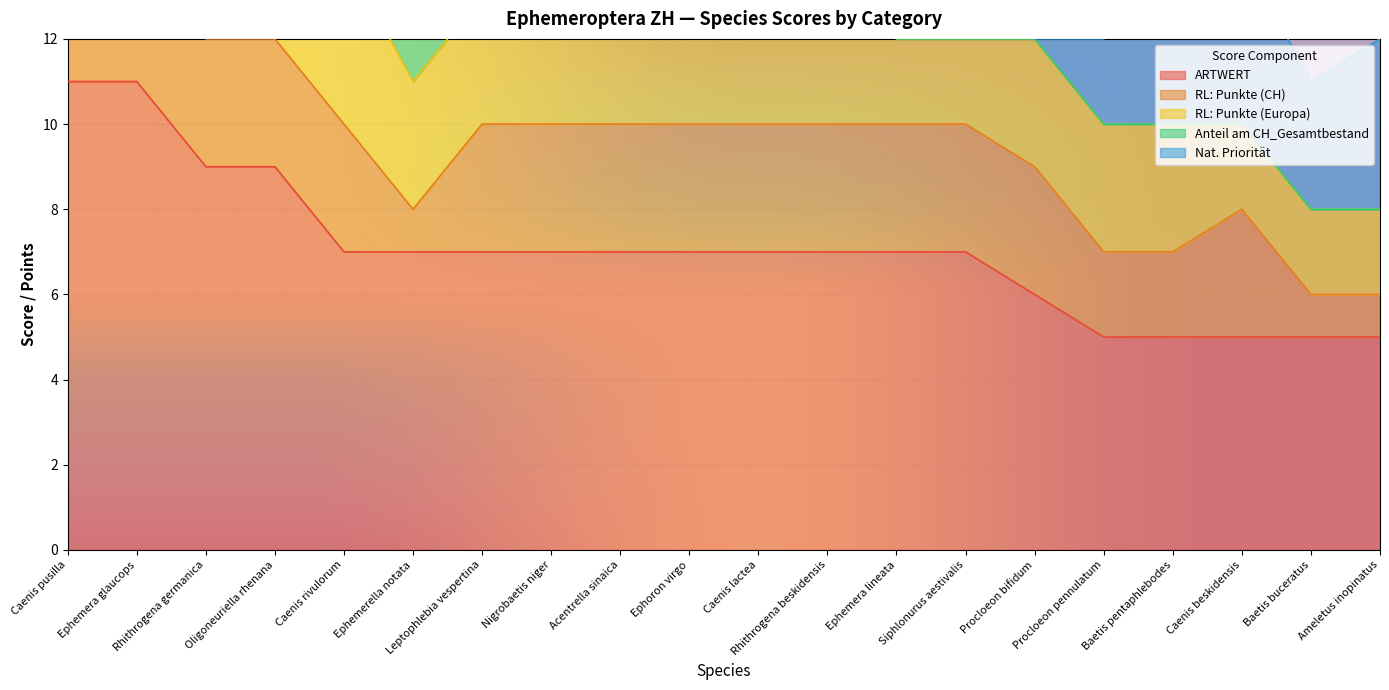

What is the sum of the RL: Punkte (Europa) values at Baetis pentaphlebodes and Procloeon bifidum?

6